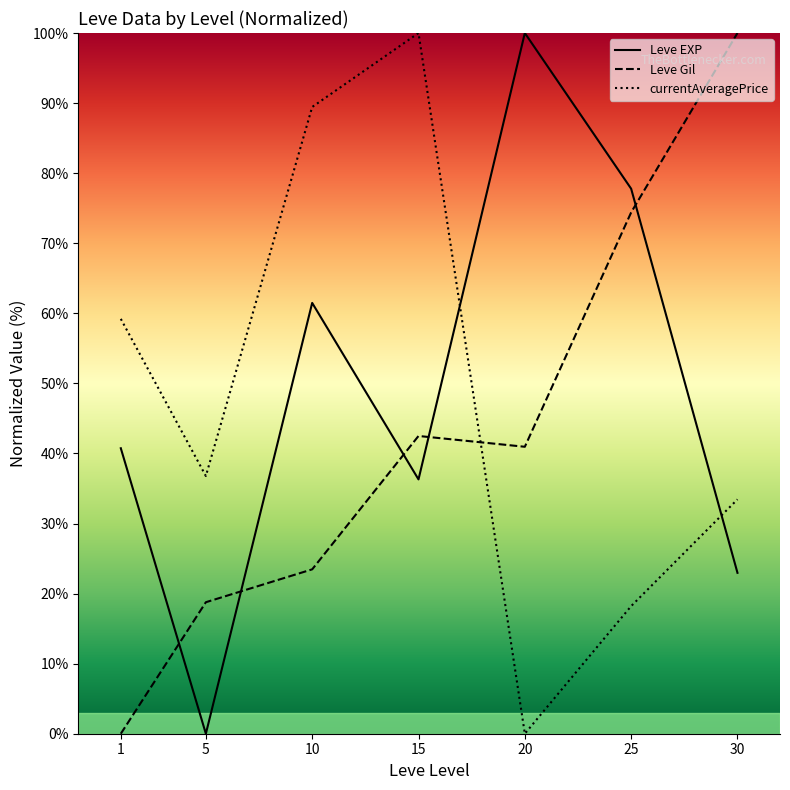

Which series has the largest range (max minus min)?

Leve EXP